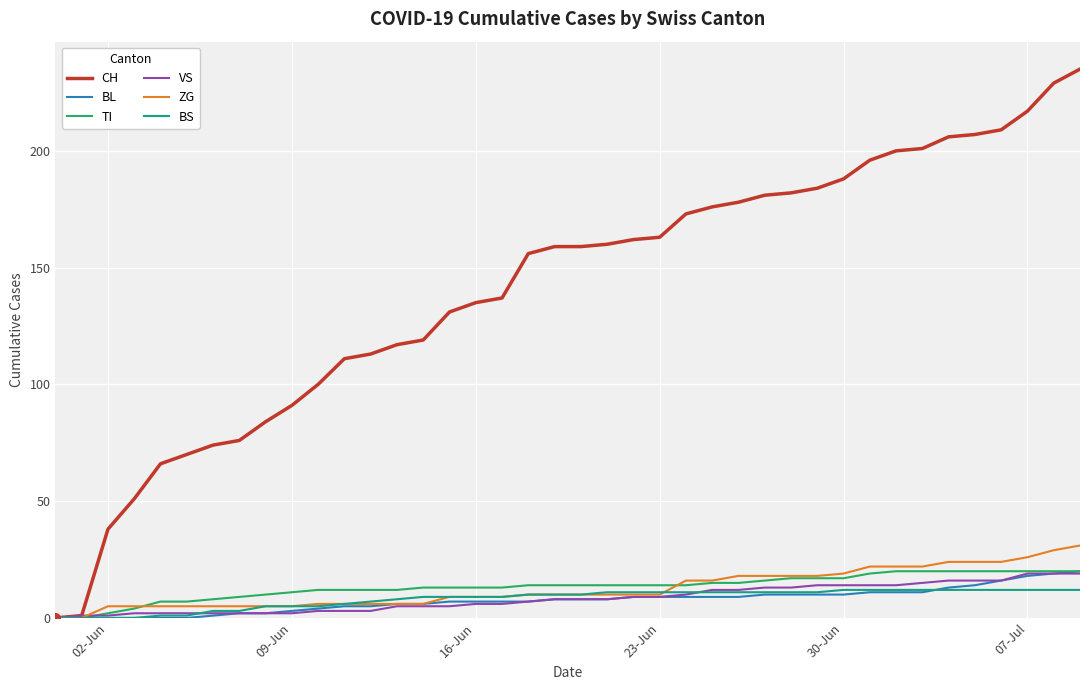

Which series has the largest total across all categories?

CH